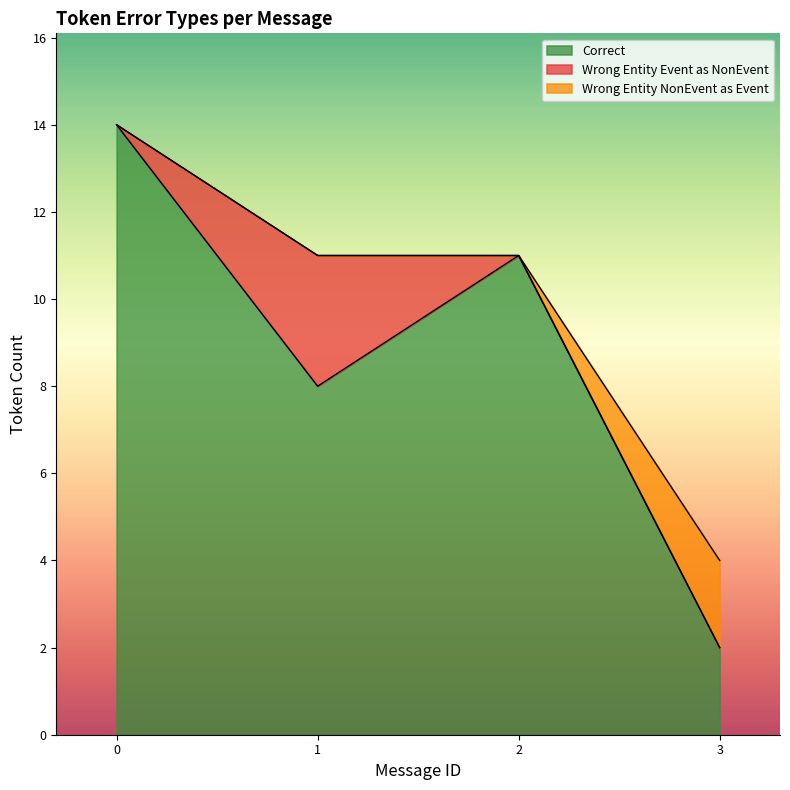

True or false: Correct has a value of 11 at 2.

True